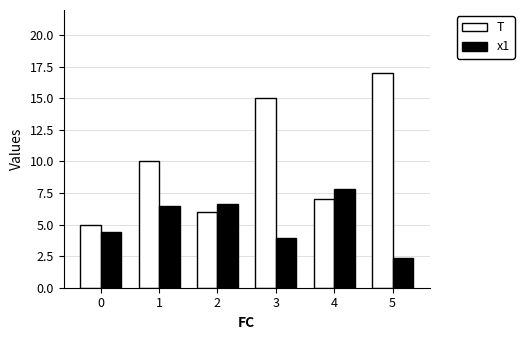

True or false: x1 has a value of 2.2 at 4.

False